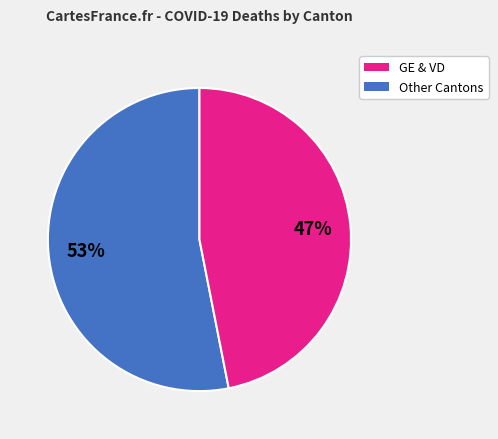

Does any single category account for the majority?

Yes